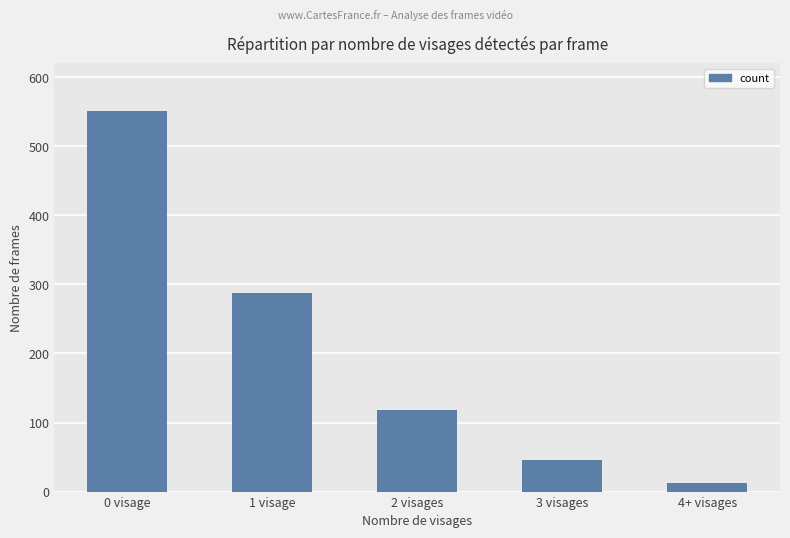

What is the difference between the maximum and minimum values?

539